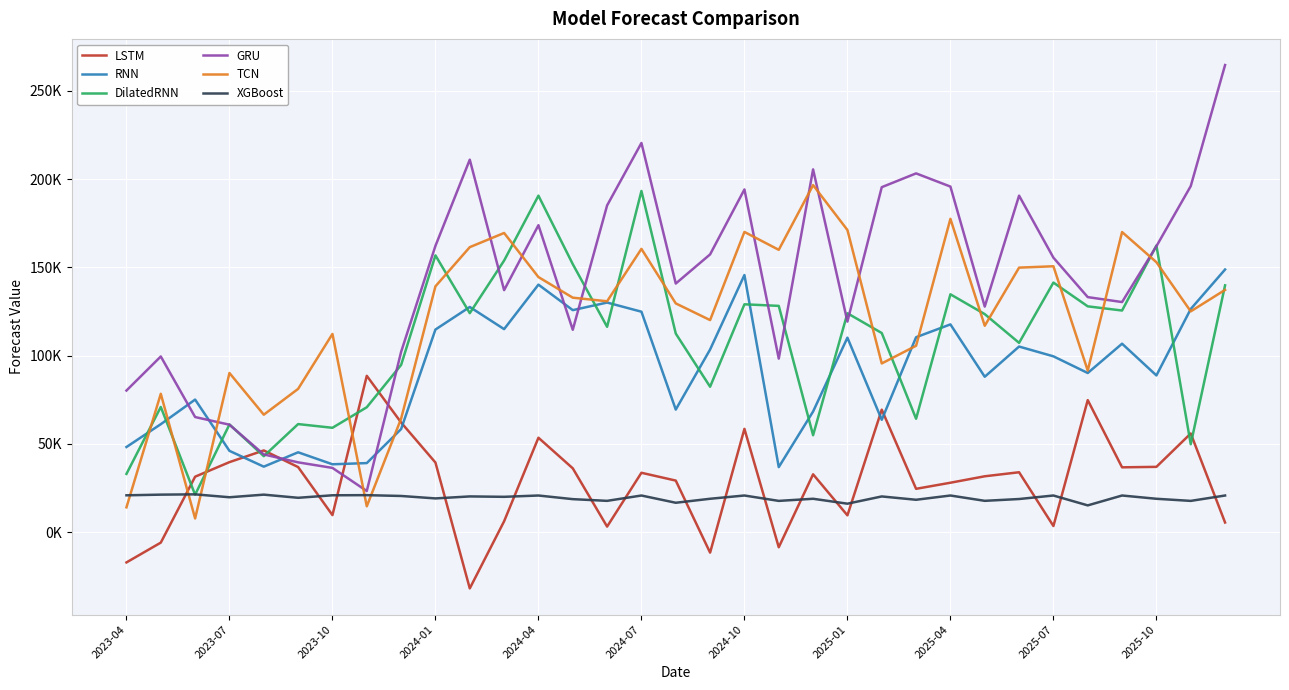

Which series has the largest total across all categories?

GRU